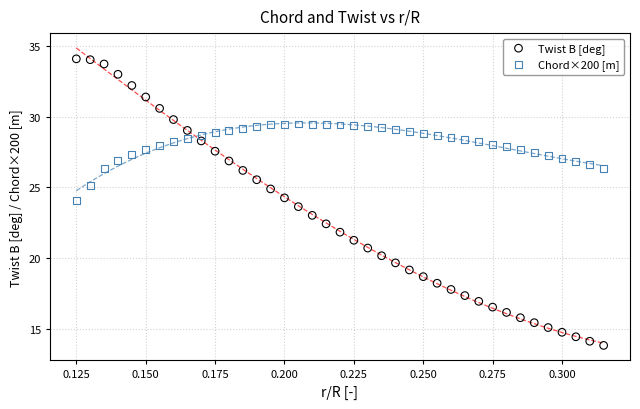

Across all data points, what is the range of Y values (max minus min)?

20.3